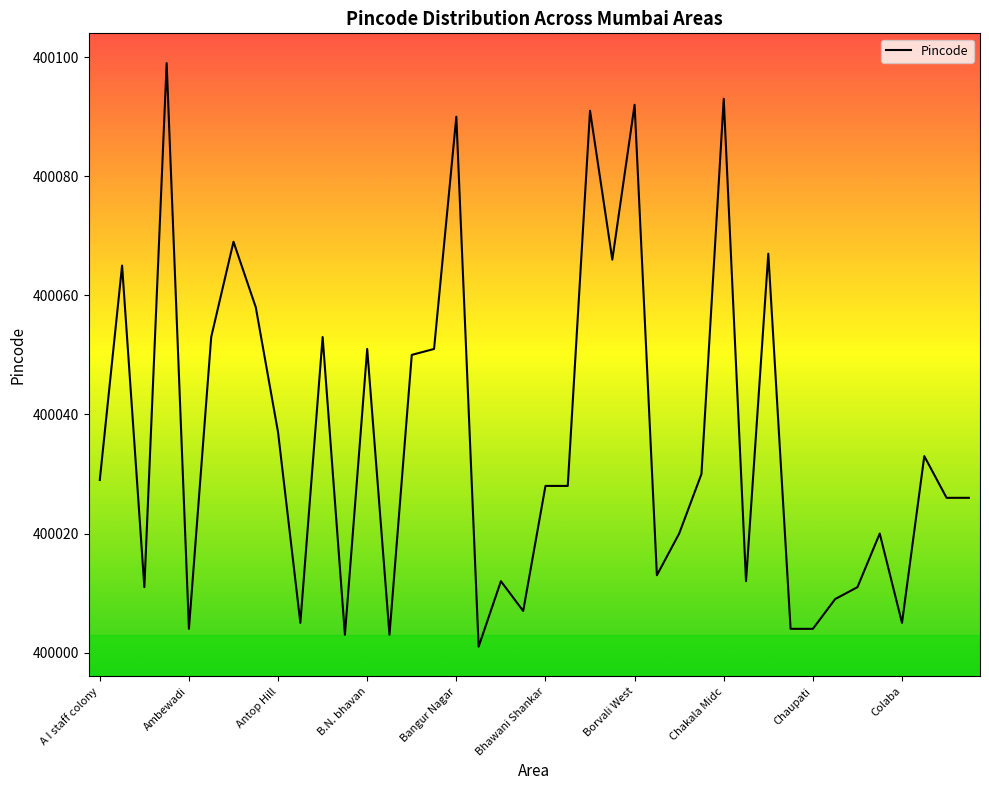

What is the smallest value displayed?

400001